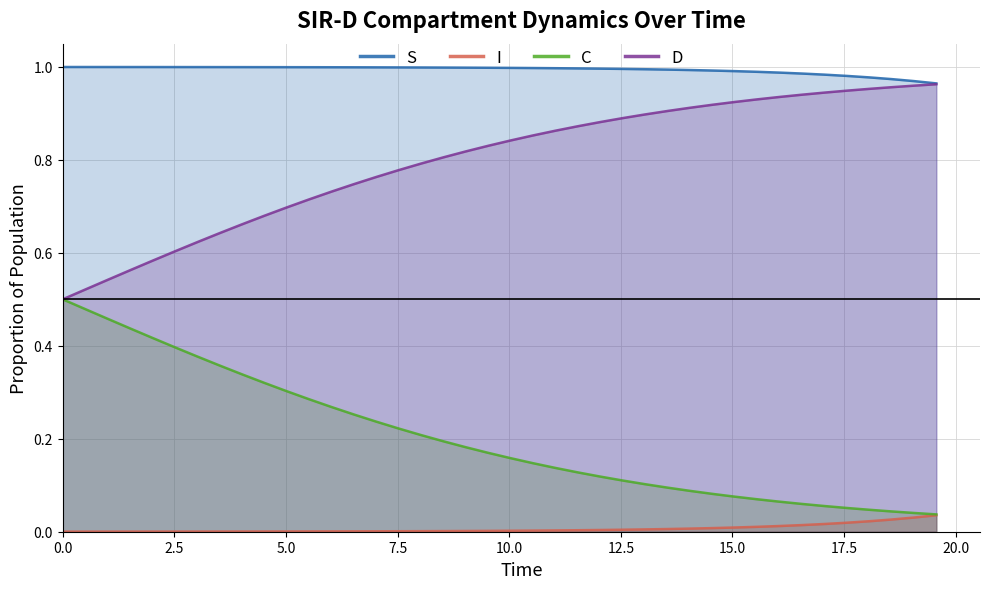

True or false: S and I cross at least once.

False